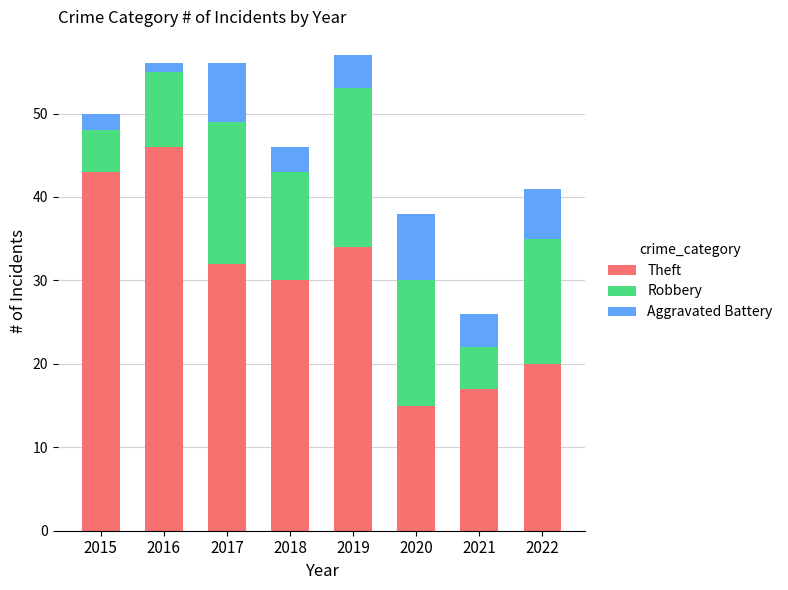

What is the total value across all series at 2015?

50